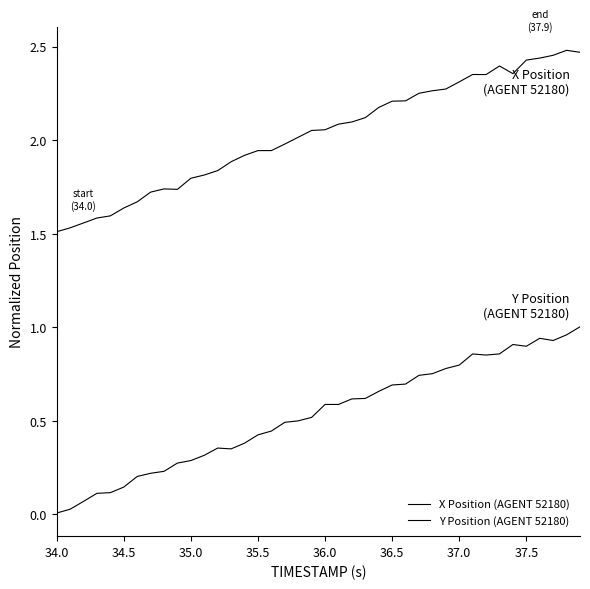

How many lines are shown in the chart?

2